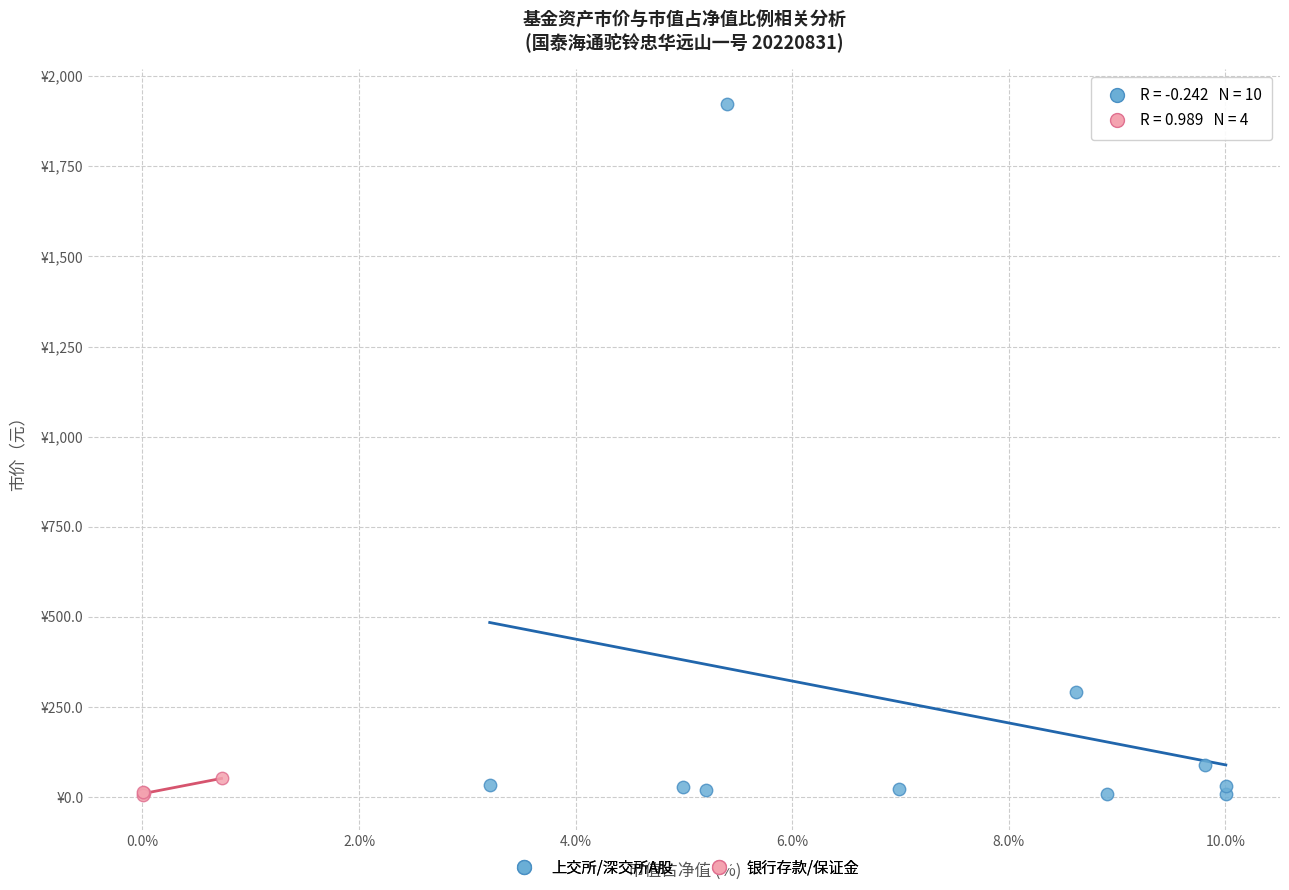

What are all the series names shown in the legend?

上交所/深交所A股, 银行存款/保证金